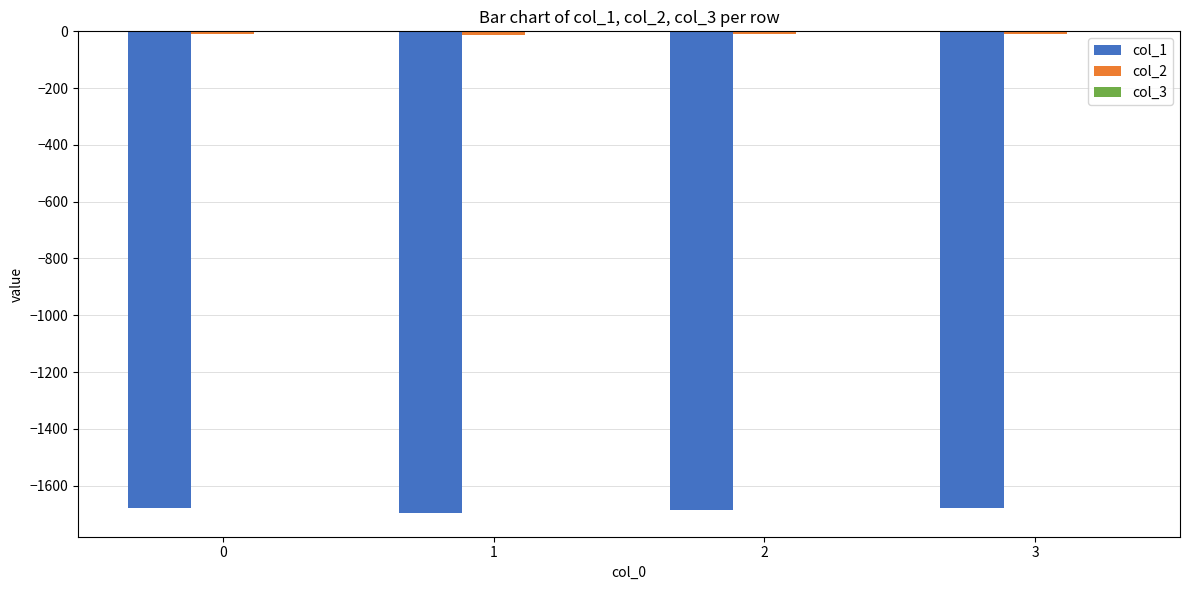

How many series are shown in this chart?

3